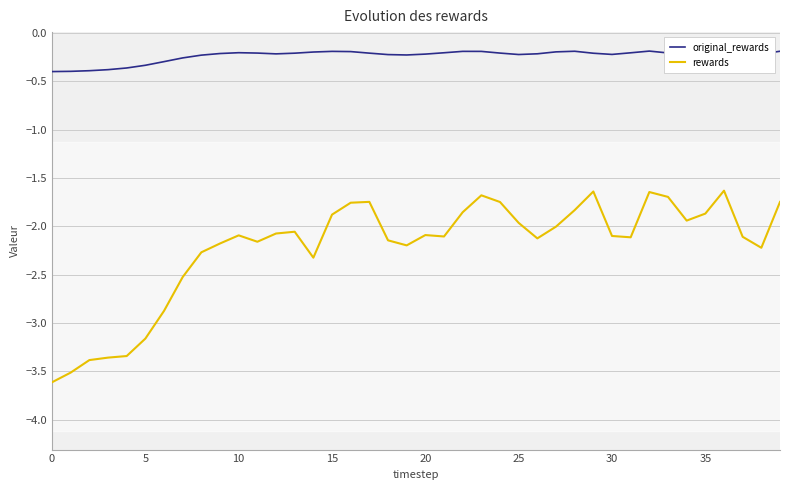

Does the chart display data point markers on the line(s)?

No